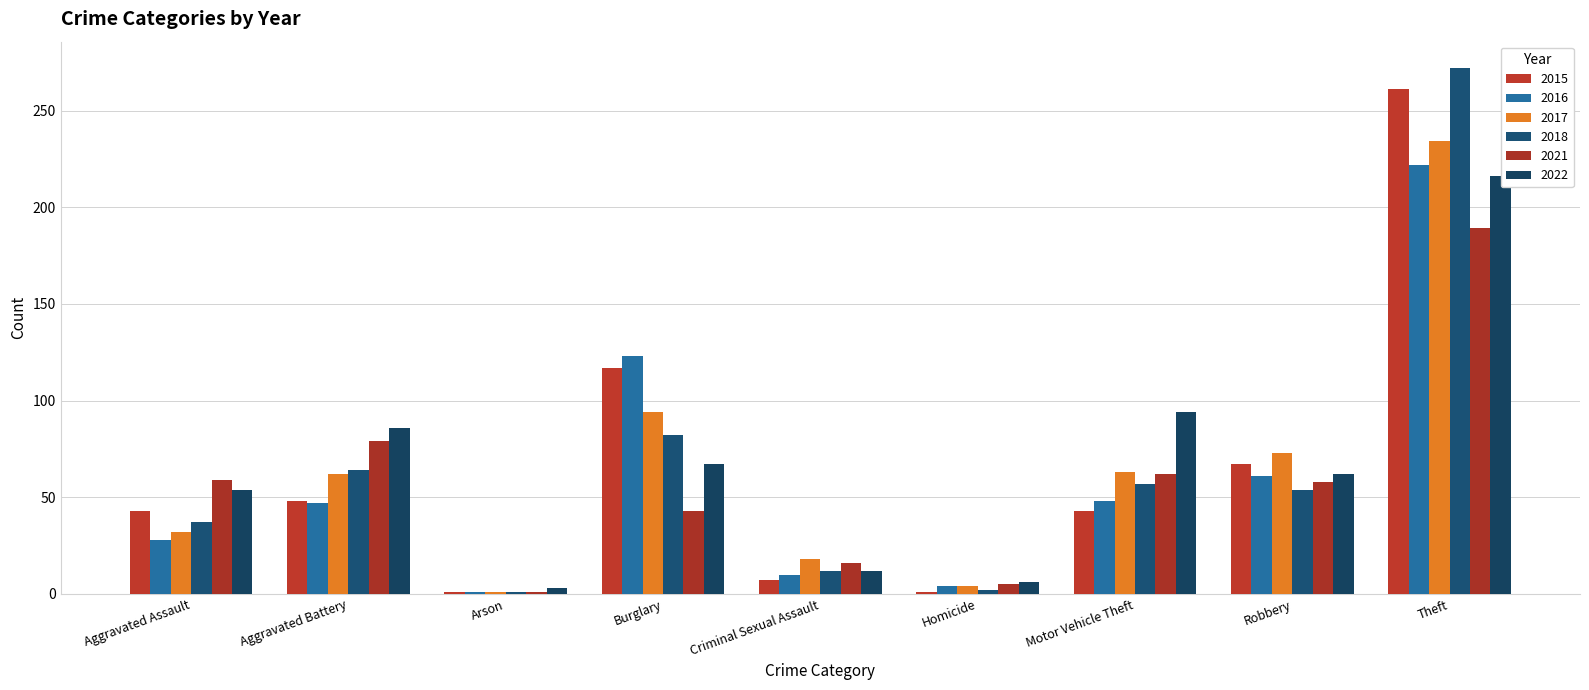

How many categories are shown in the chart?

9